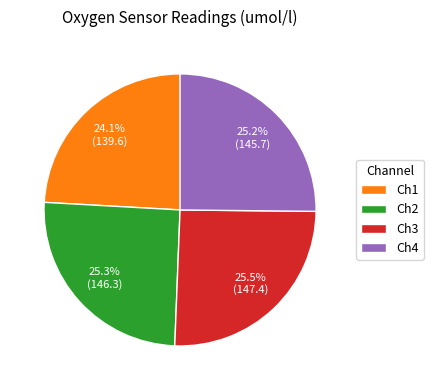

What is the ratio of the value at Ch2 to the value at Ch3?

1.0